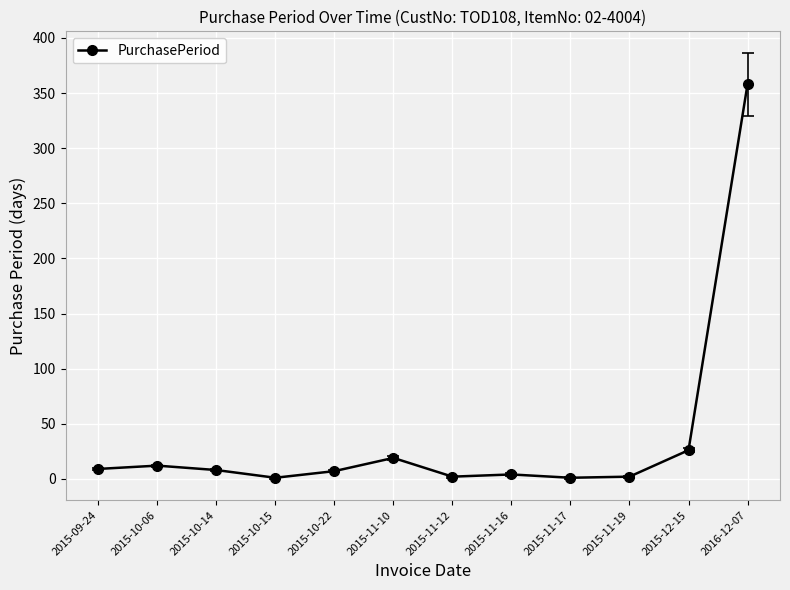

What is the label of the 1st point from the right?

2016-12-07